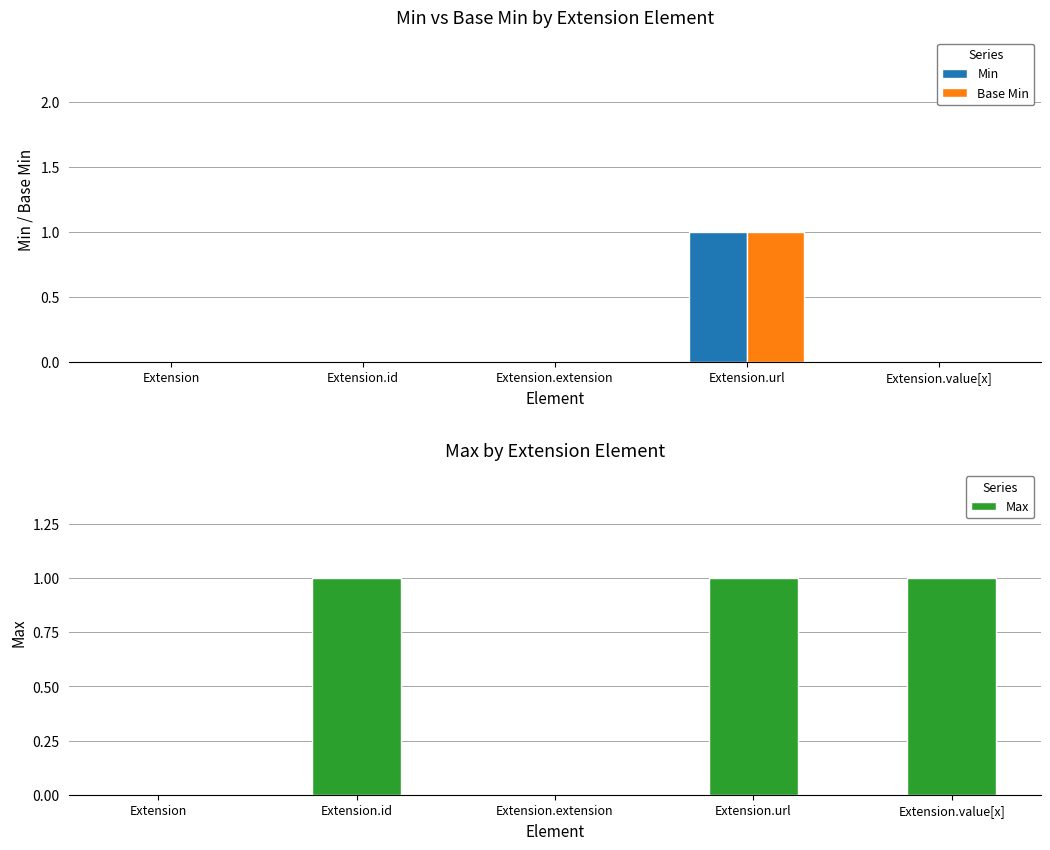

Which series has the largest range (max minus min)?

Min